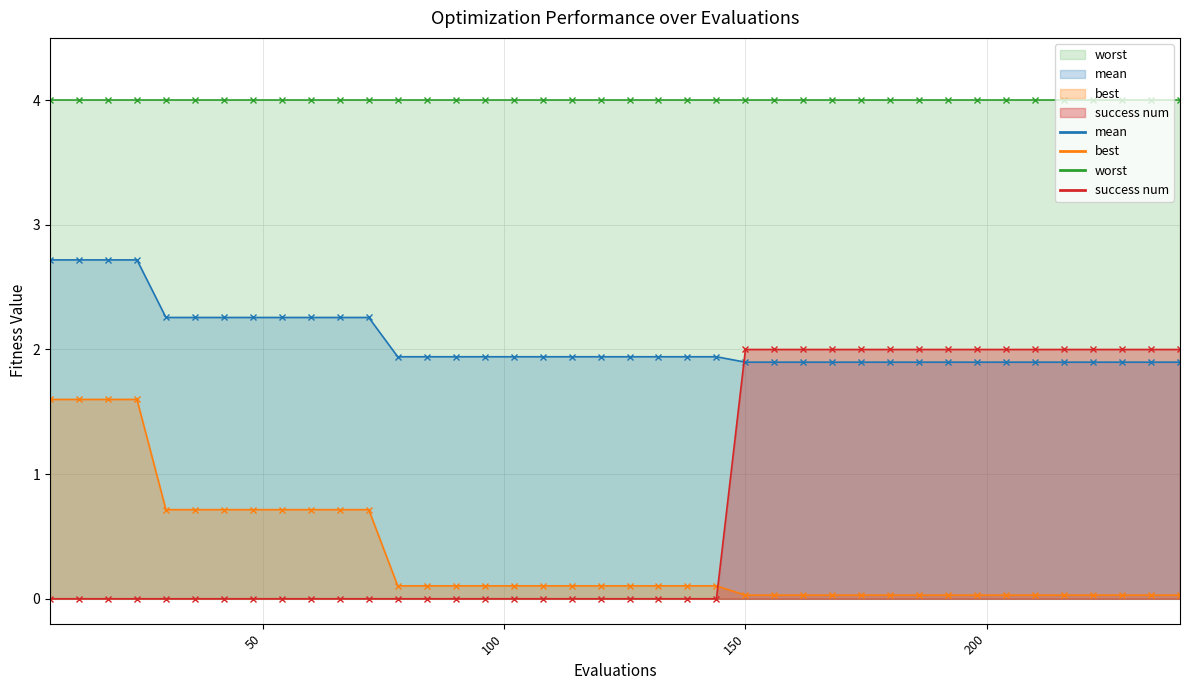

What is the value of the mean point at the 29th from the left?

1.9